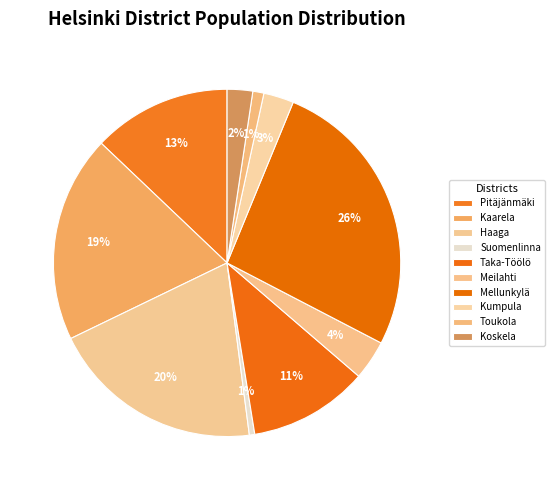

Is the sum of Taka-Töölö and Kaarela greater than half?

No